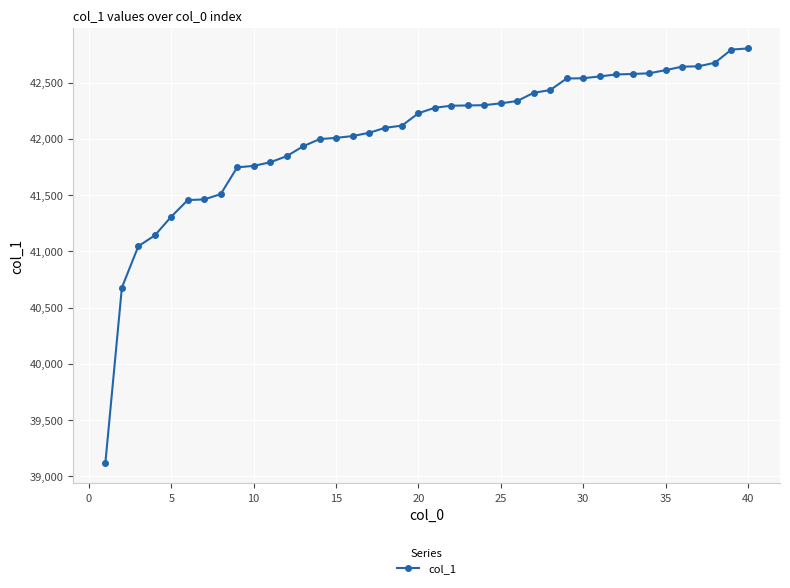

What is the maximum value shown in the chart?

42803